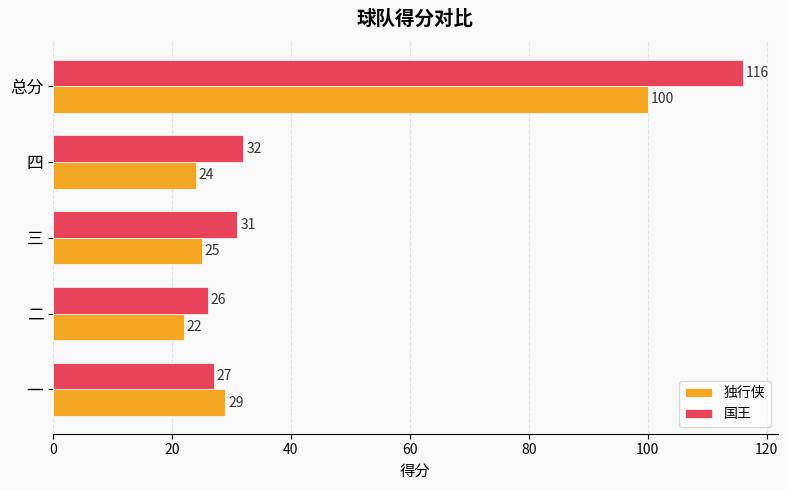

At 三, list the series in order from smallest to largest.

独行侠, 国王